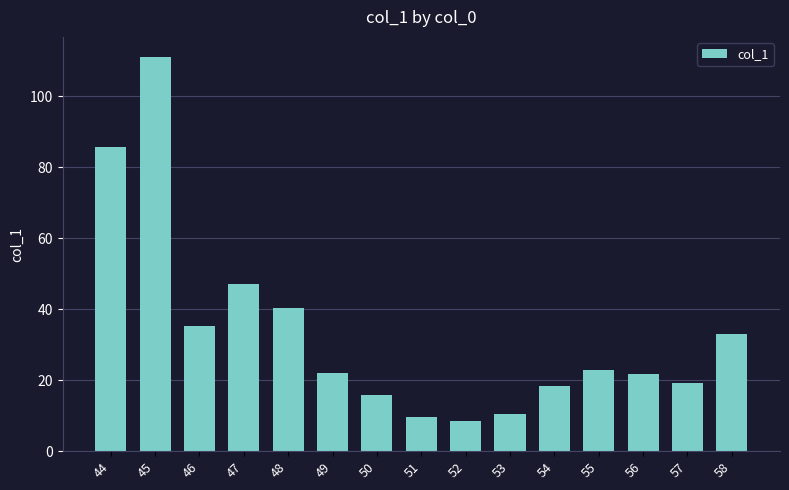

Is it true that the value at 46 is 58.8?

False